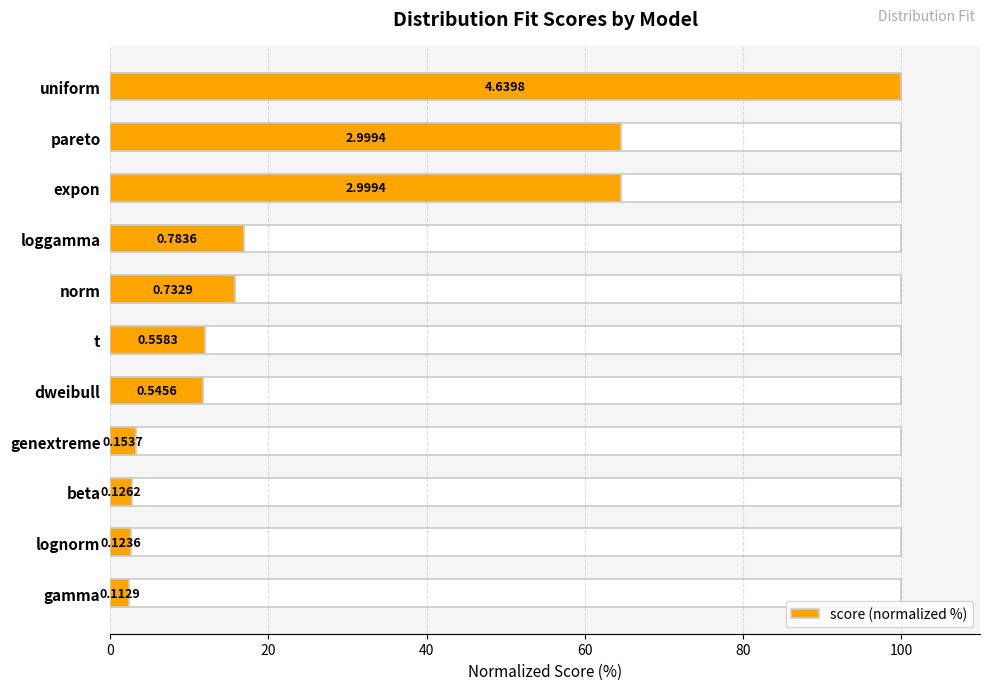

What is the average value?

27.0